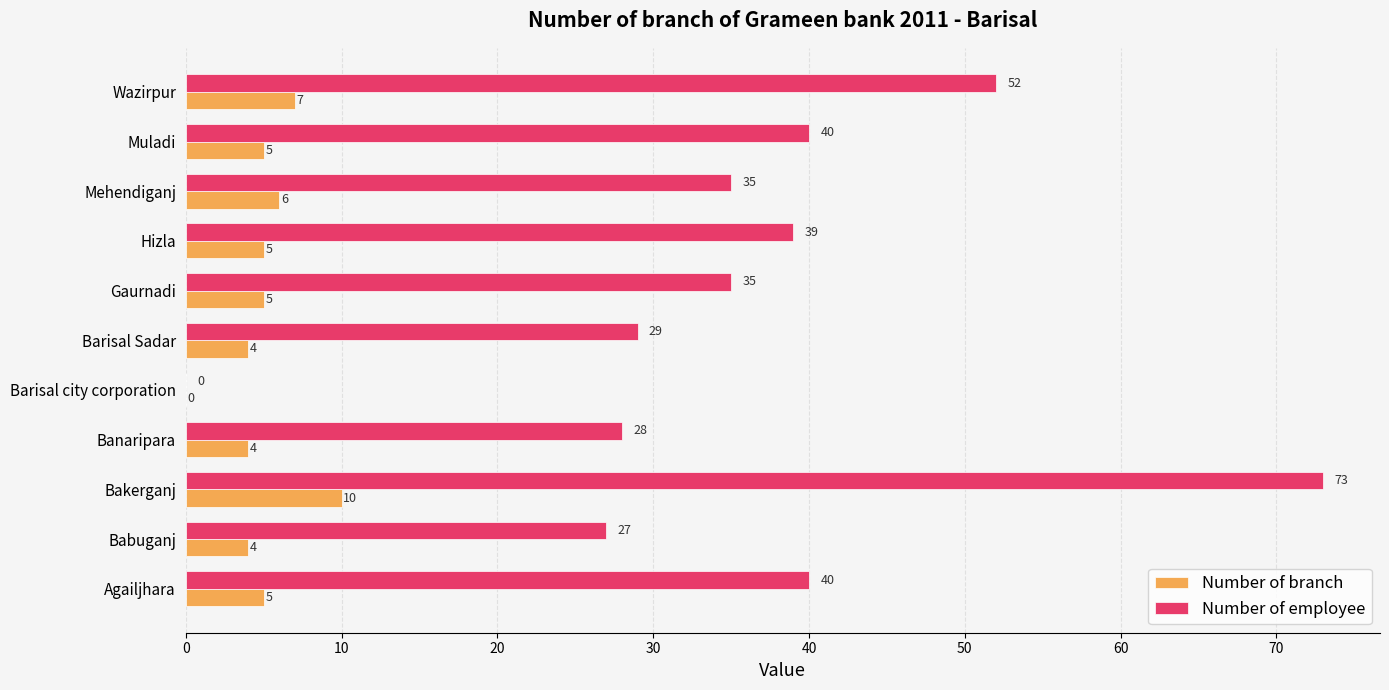

At which category is the sum across all series the highest?

Bakerganj